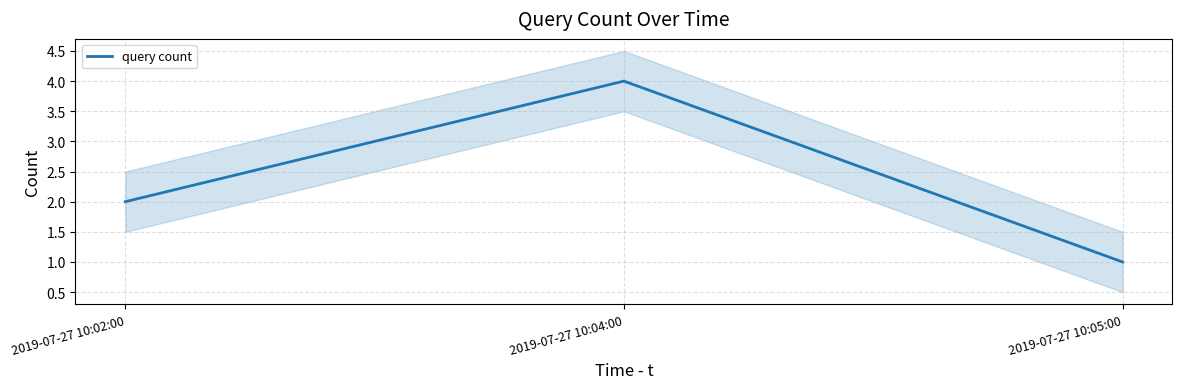

Where does the data first go above 2?

2019-07-27 10:04:00